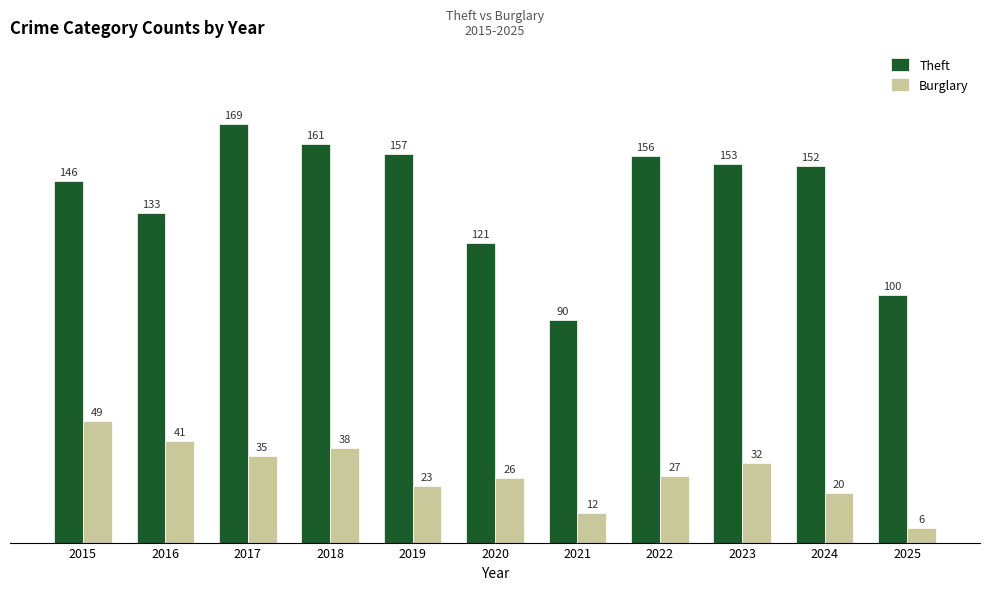

Between 2016 and 2021, which series saw the biggest shift?

Theft